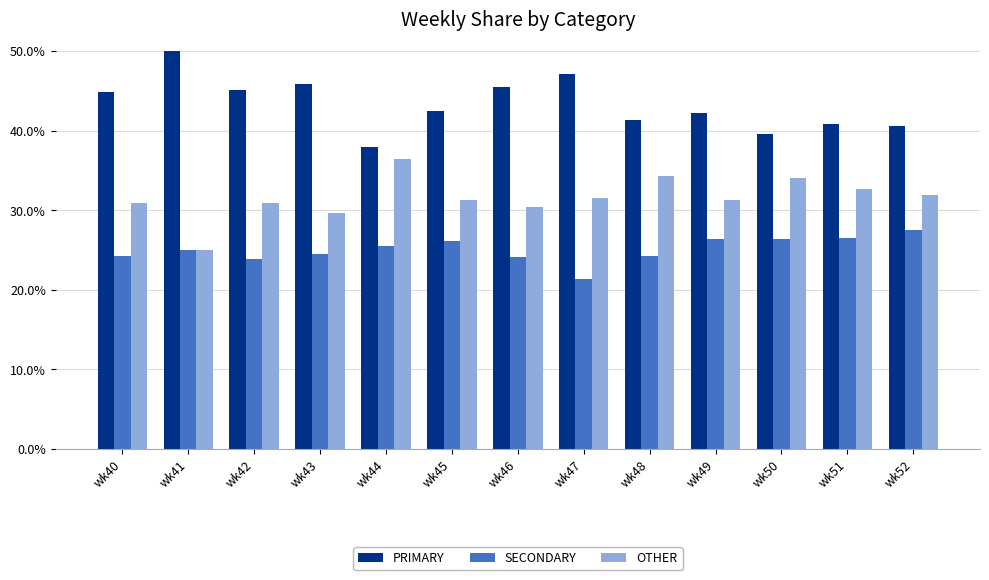

What is the value of the SECONDARY bar at the 5th from the left?

25.6